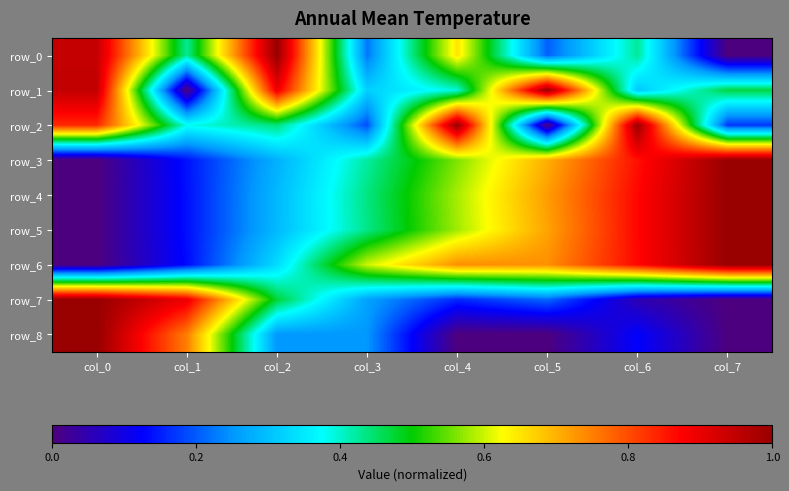

Is the value of row_8 at col_4 greater than the value of row_5 at col_3?

No